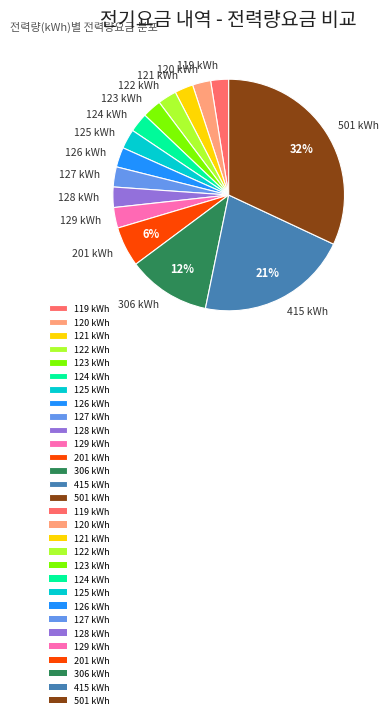

To the nearest percent, what is the average slice percentage?

7%